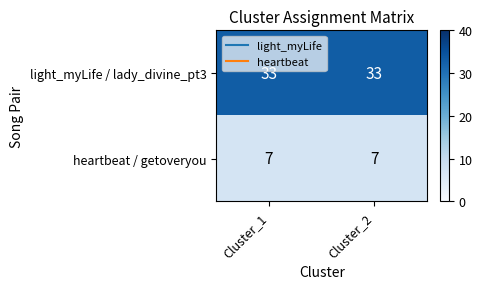

What is the difference between the highest and lowest values at Cluster_1?

26